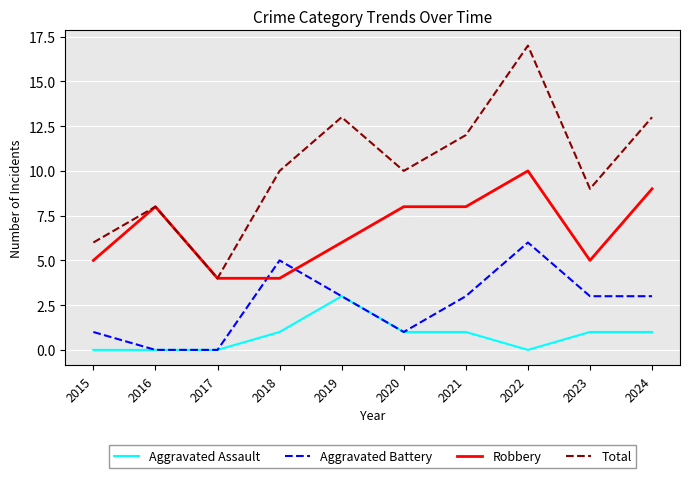

What is the spread (max minus min) of values at 2020?

9